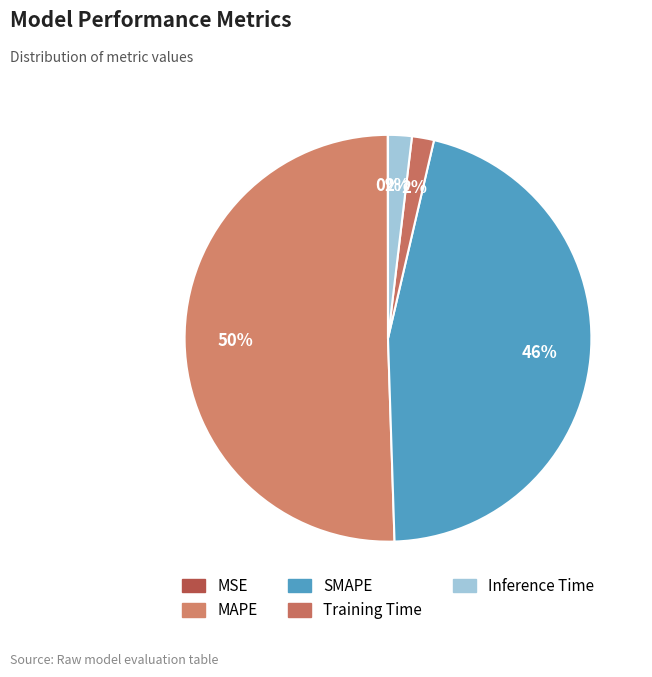

Which slice is the smallest?

MSE